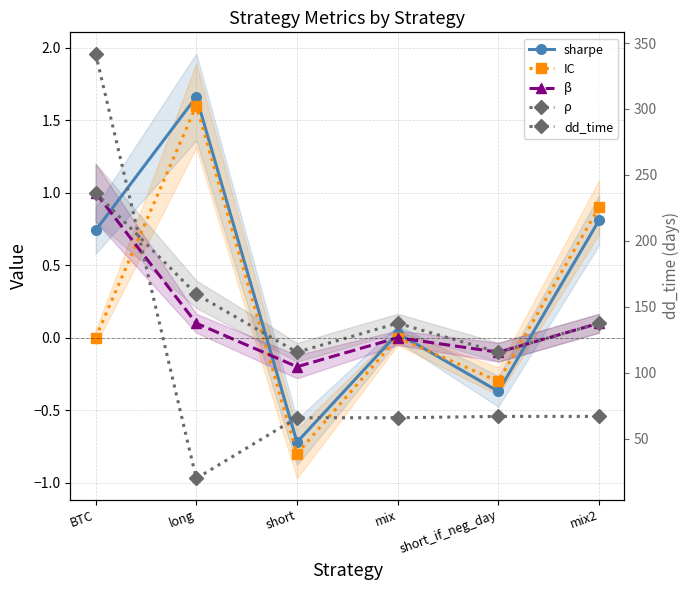

At which category is the sum across all series the highest?

BTC